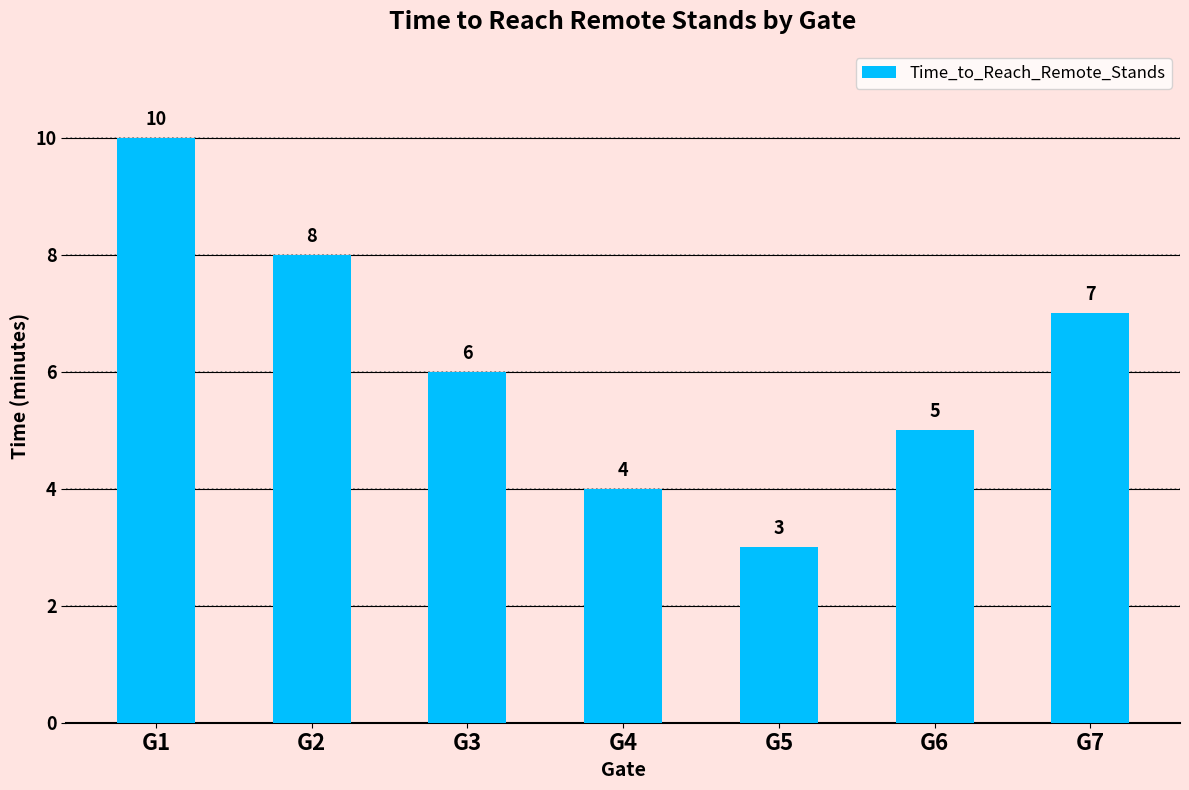

How many bars are there in total?

7